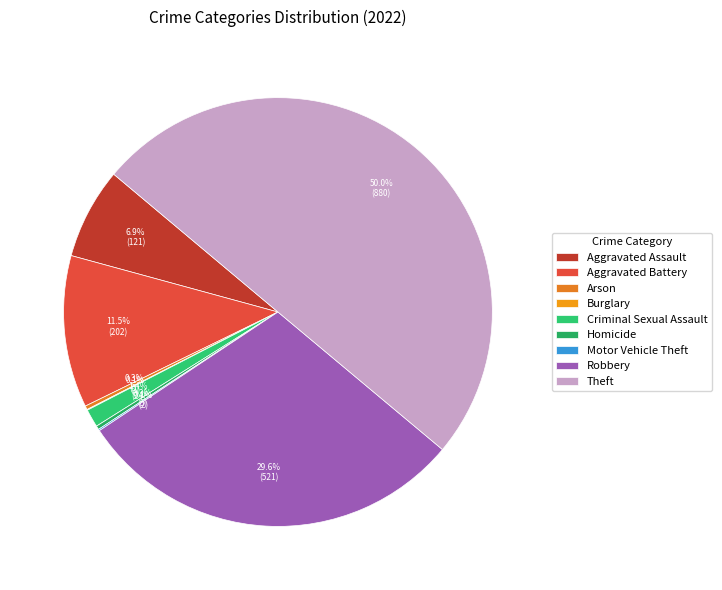

To the nearest percent, what is the difference between the largest and smallest slice percentages?

50%